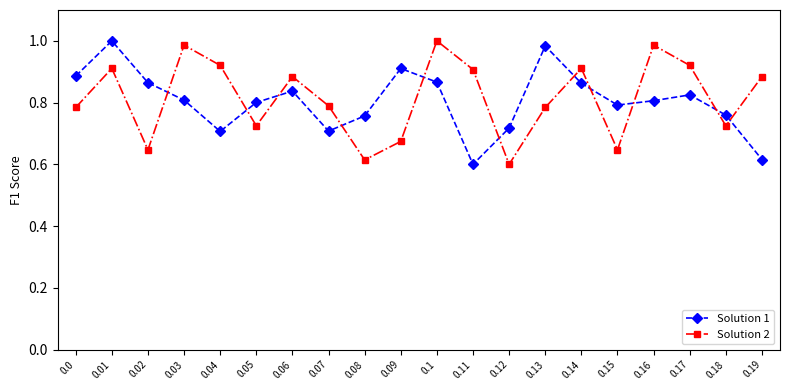

How many interior local valleys does the Solution 1 series have?

4